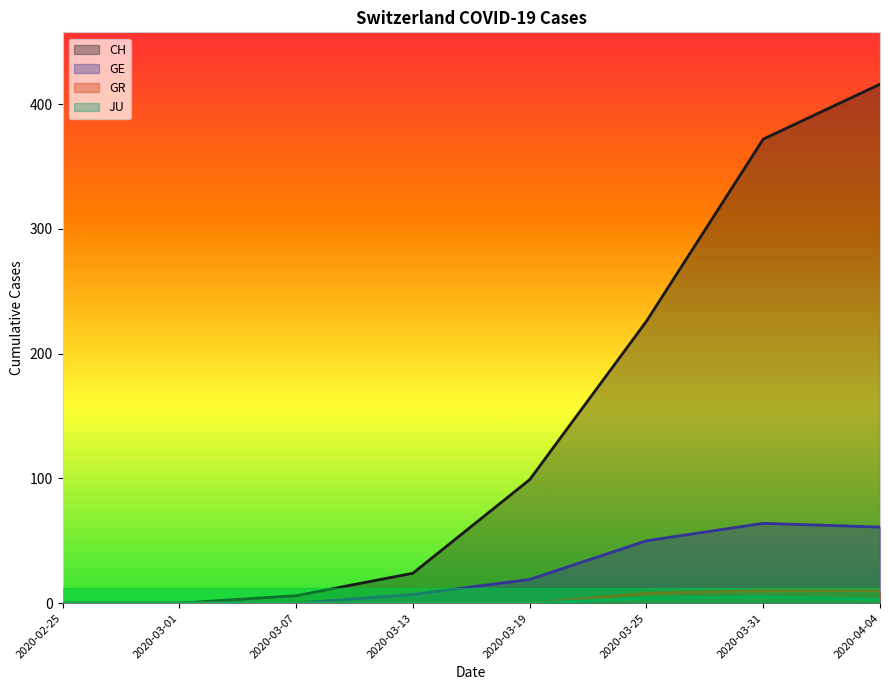

Count the number of data series in this chart.

4